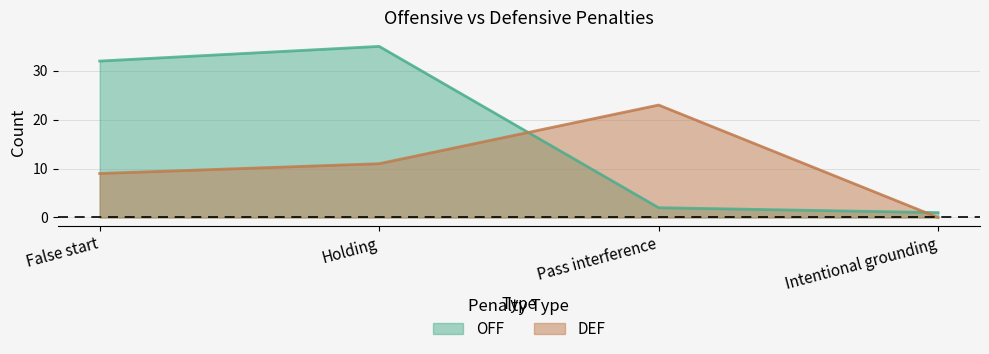

What is the average value of the DEF series?

11